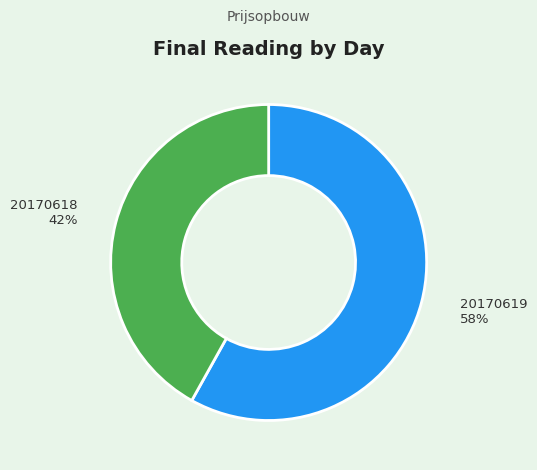

How many slices are in this pie chart?

2